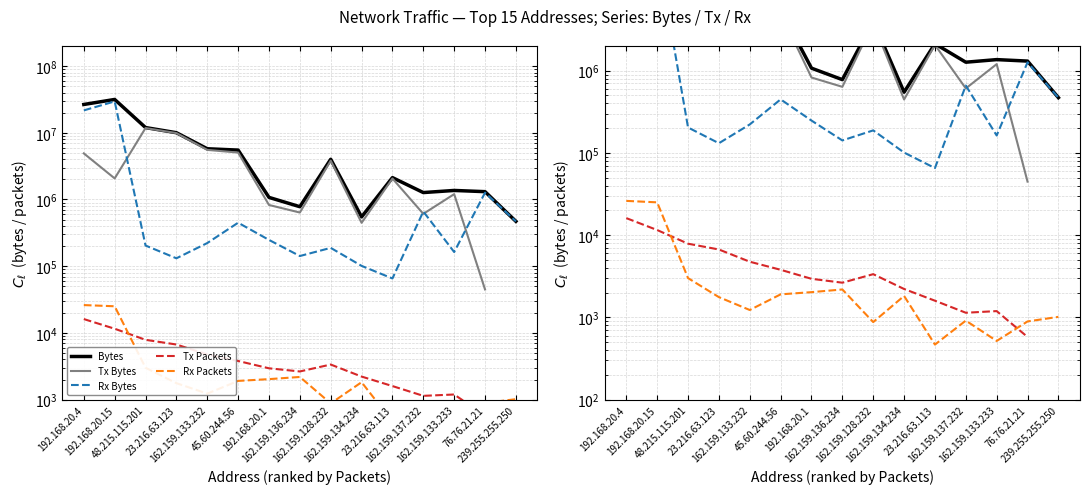

What is the lowest value of the Tx Bytes series?

44823.0